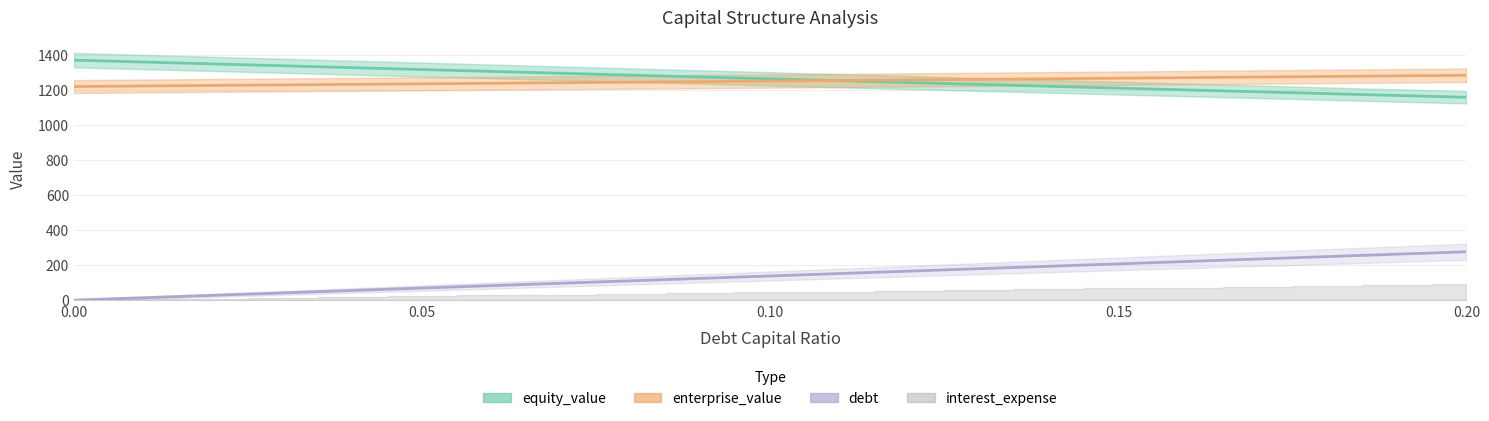

Which series has the largest range (max minus min)?

debt